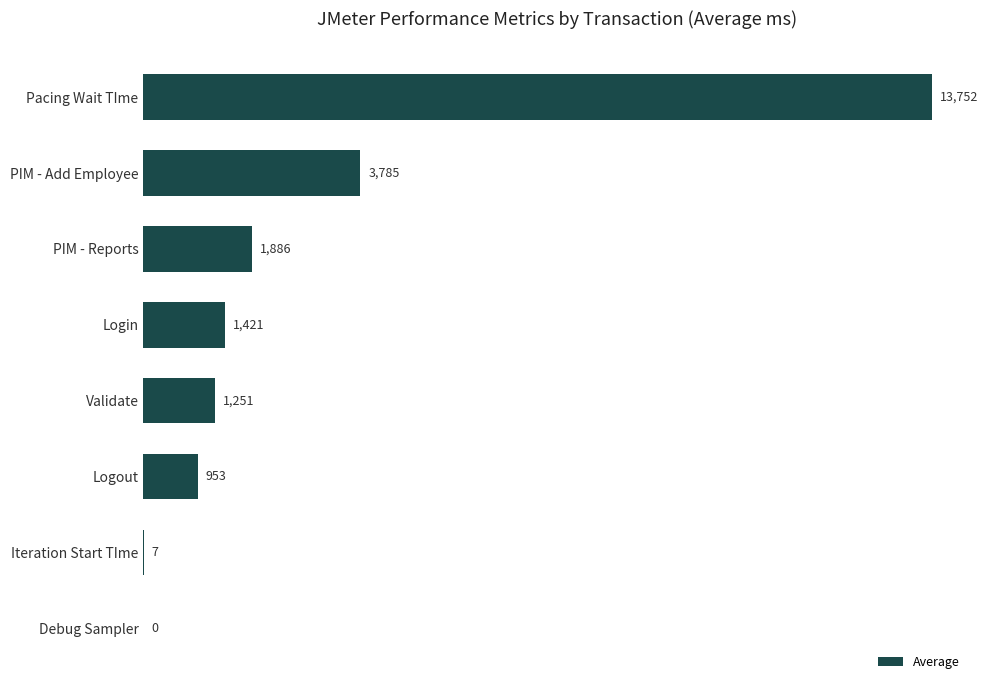

What is the average value?

2882